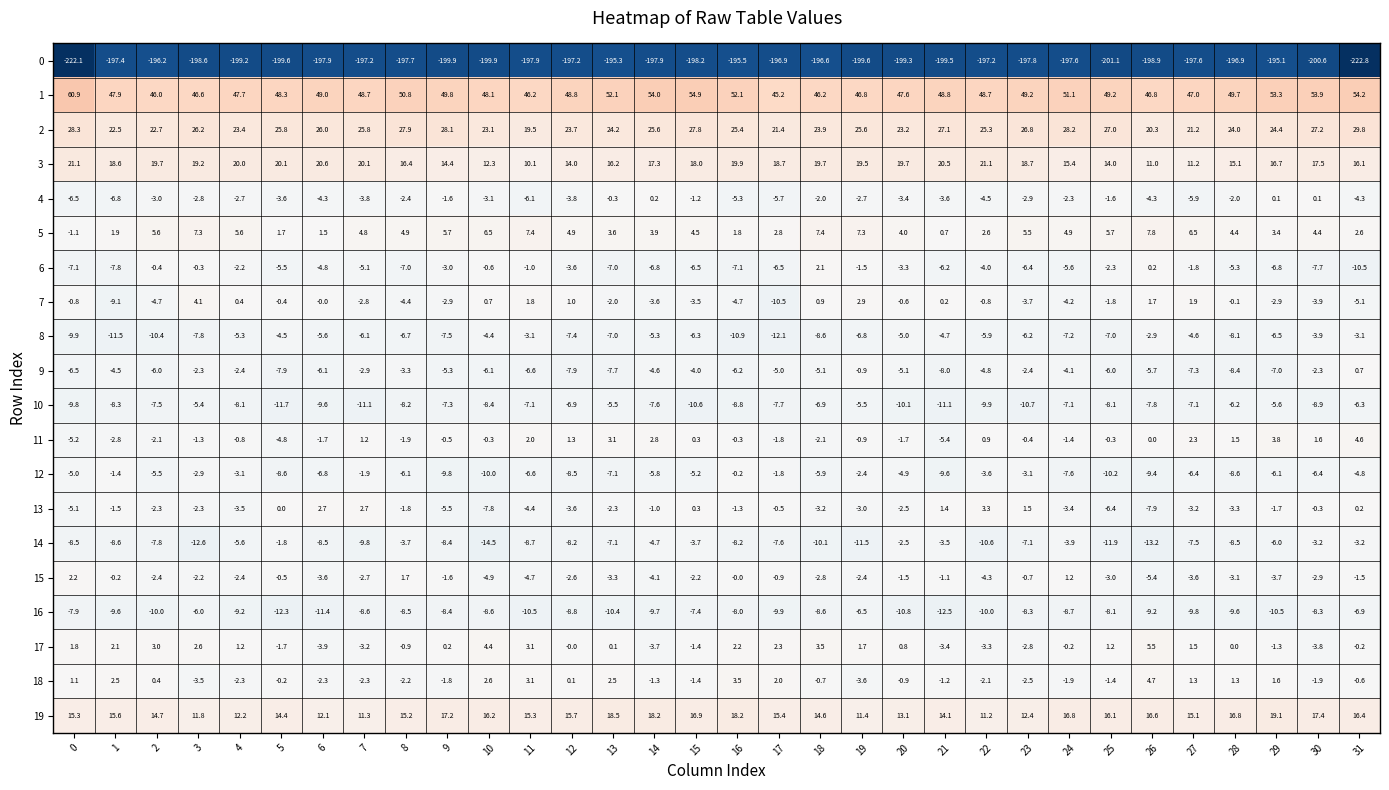

What is the lowest value of the 3 series?

10.1